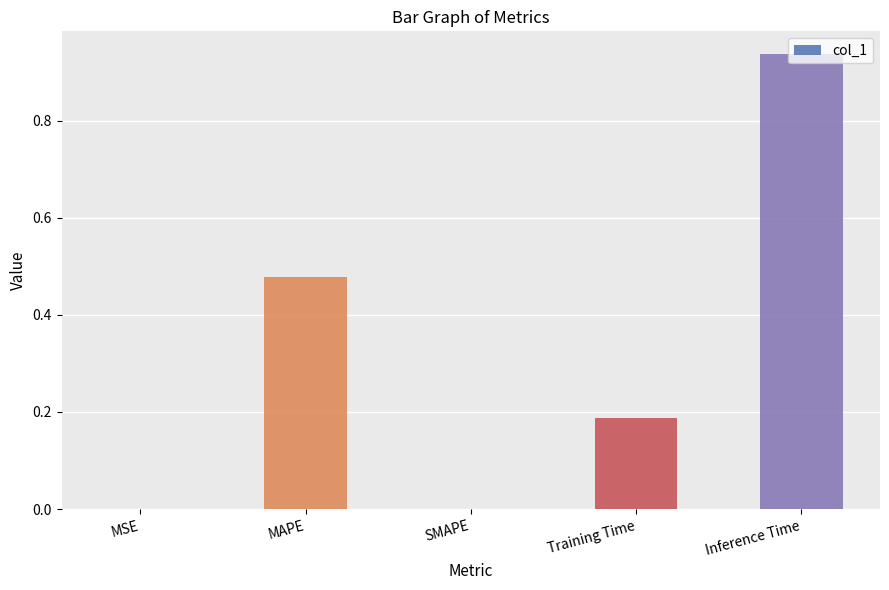

Which label corresponds to the largest value in the chart?

Inference Time